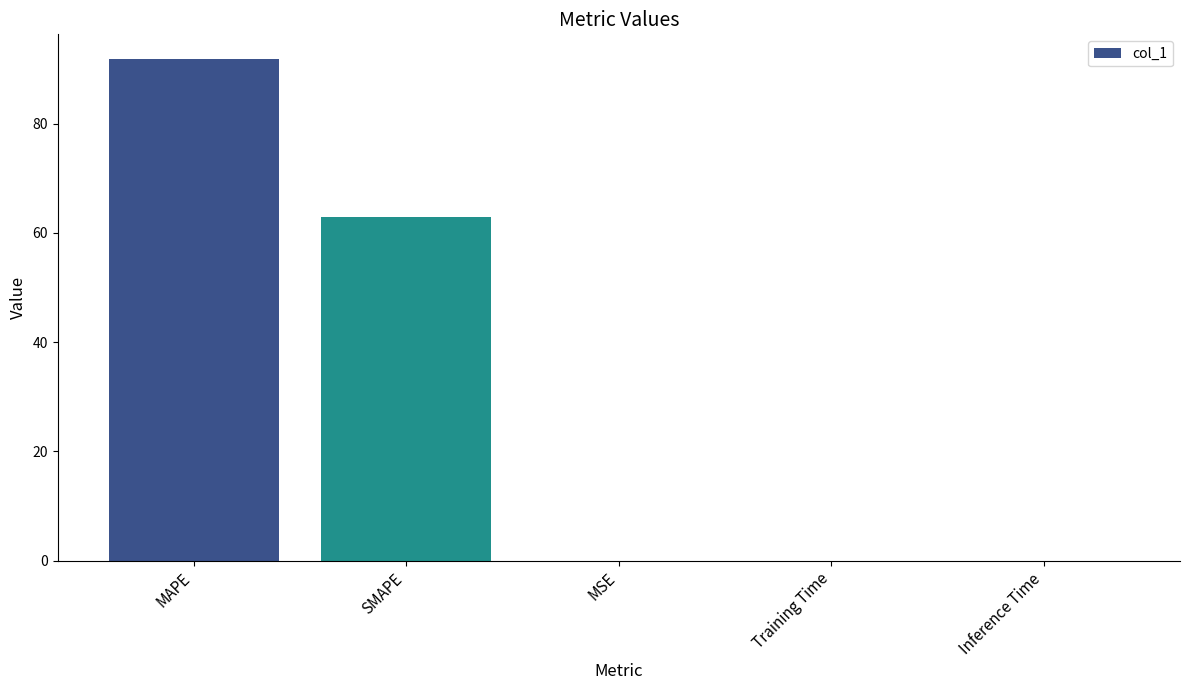

How many series are shown in this chart?

1